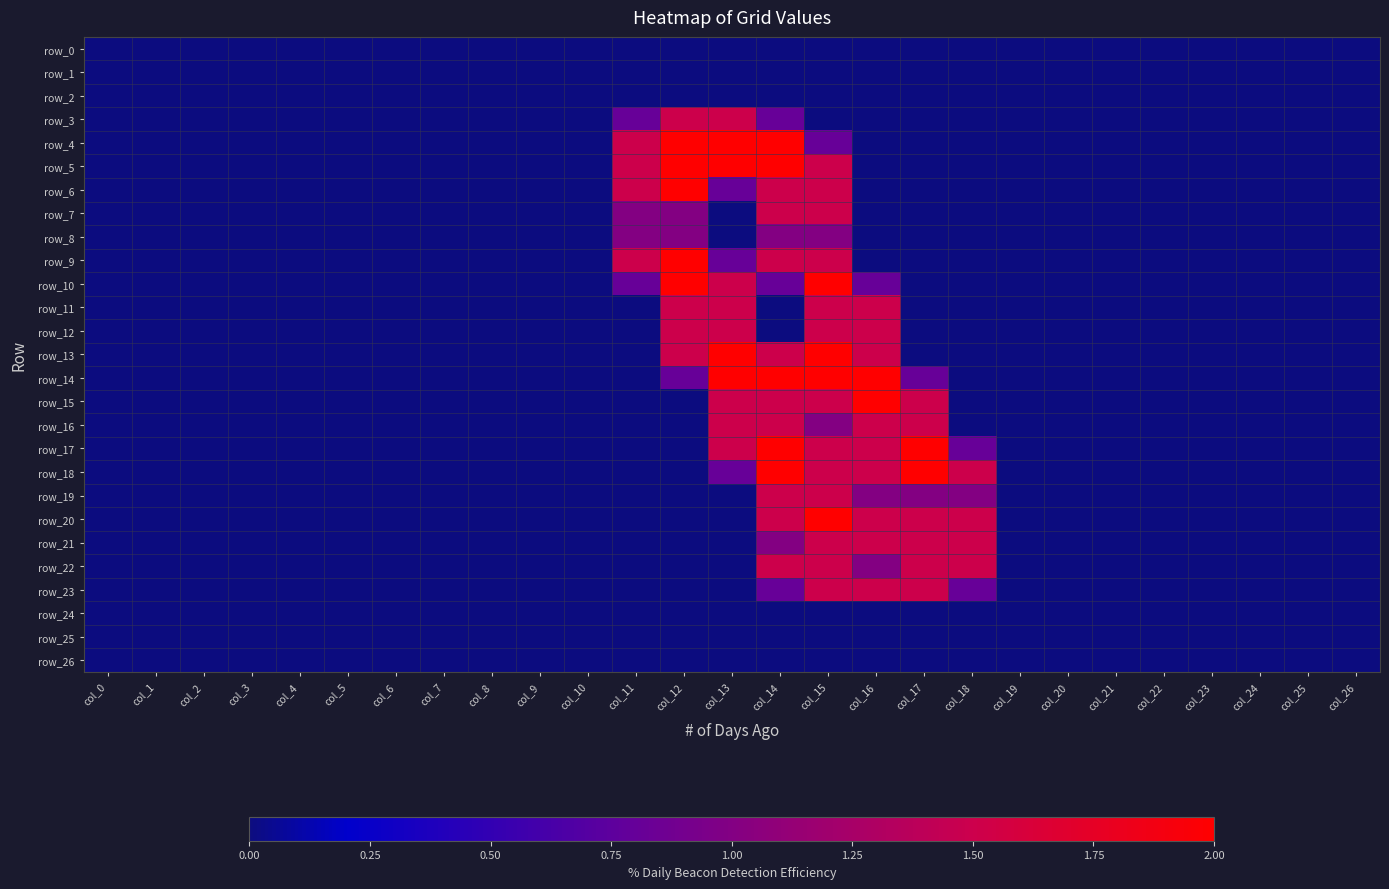

How many data points in row_14 are above 0?

6